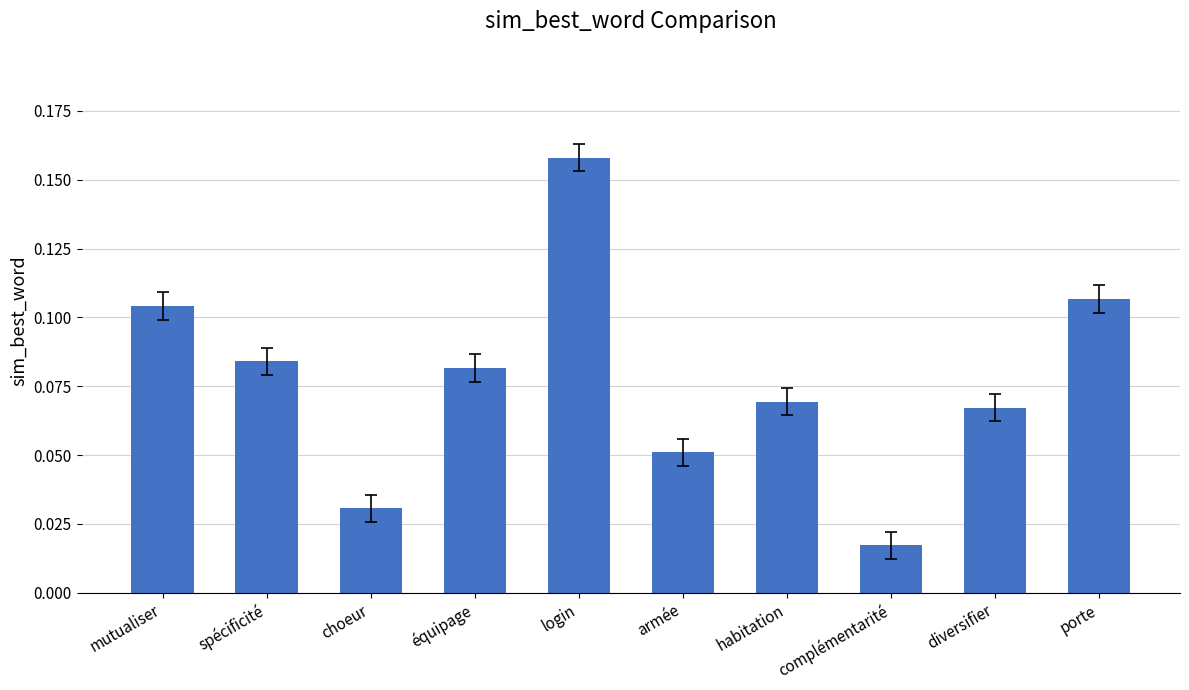

At which category does the chart reach its peak across all series?

login